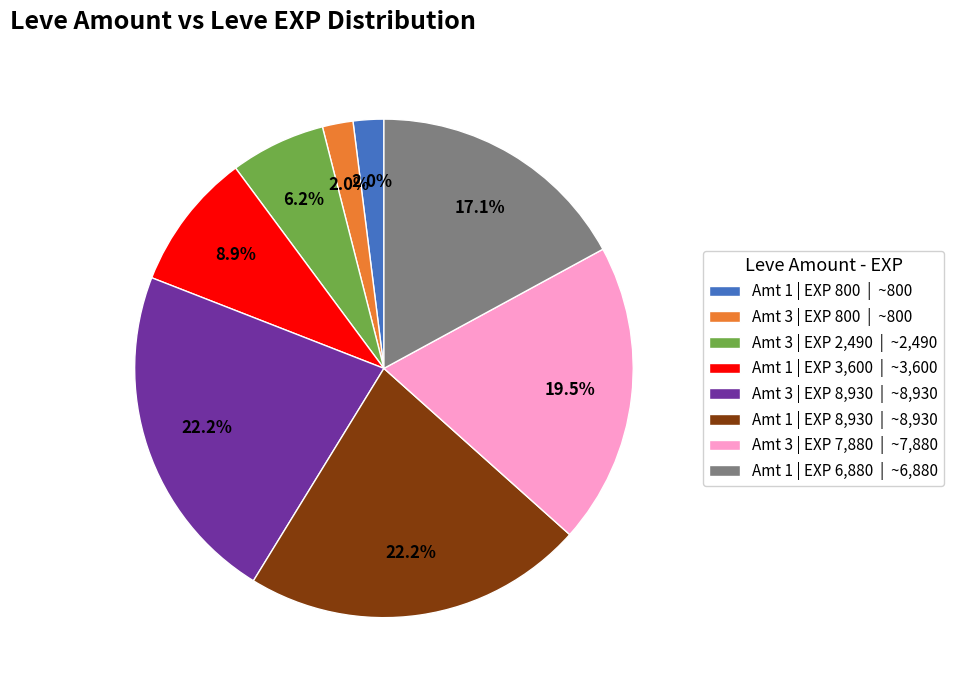

Between Amt 1 | EXP 8,930 | ~8,930 and Amt 3 | EXP 7,880 | ~7,880, which is larger?

Amt 1 | EXP 8,930 | ~8,930